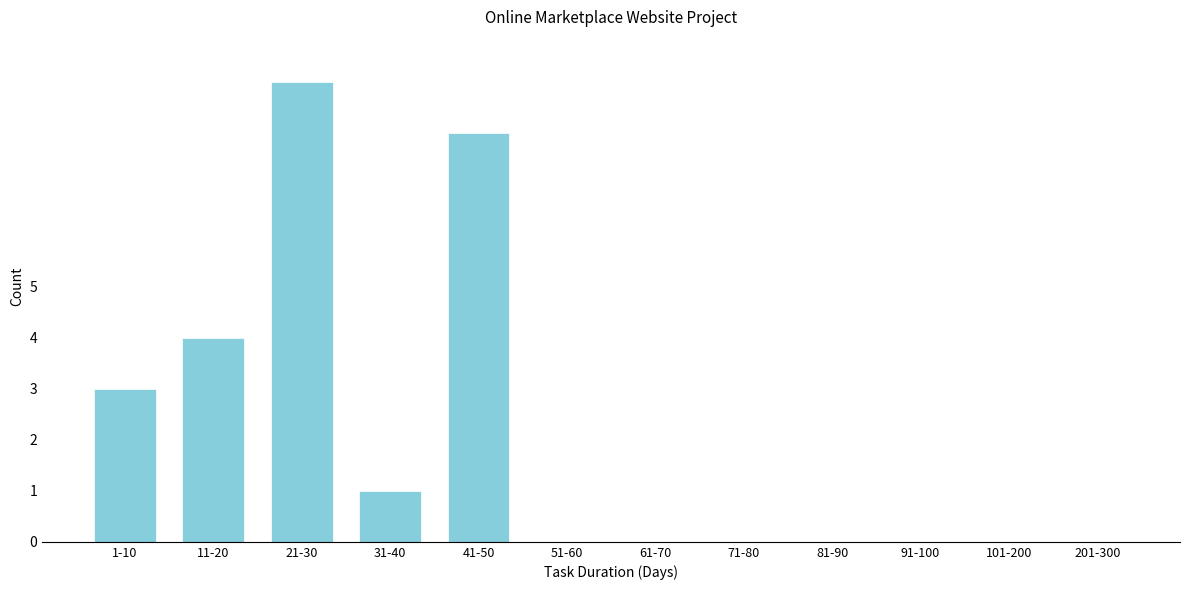

Reading right to left, list all the values displayed in this chart.

201-300=0	101-200=0	91-100=0	81-90=0	71-80=0	61-70=0	51-60=0	41-50=8	31-40=1	21-30=9	11-20=4	1-10=3